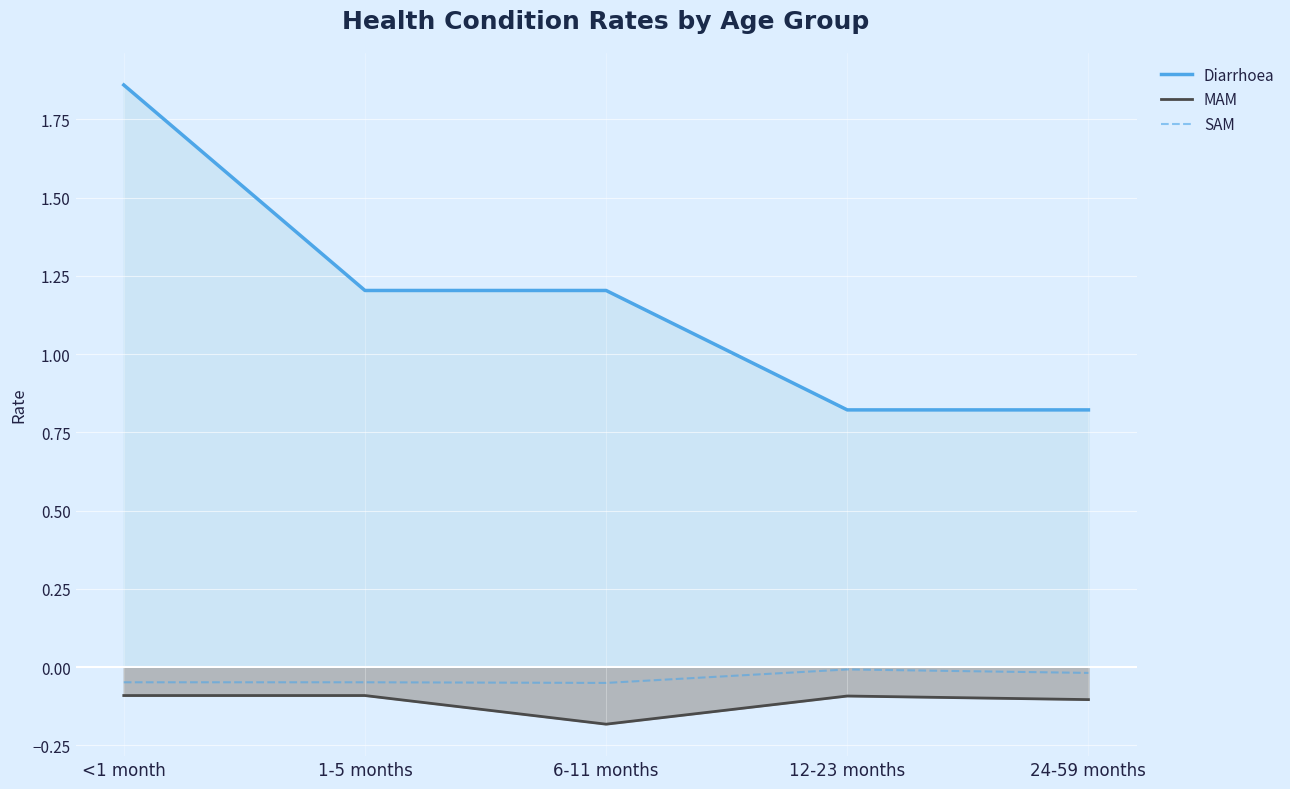

Which series has the largest range (max minus min)?

Diarrhoea